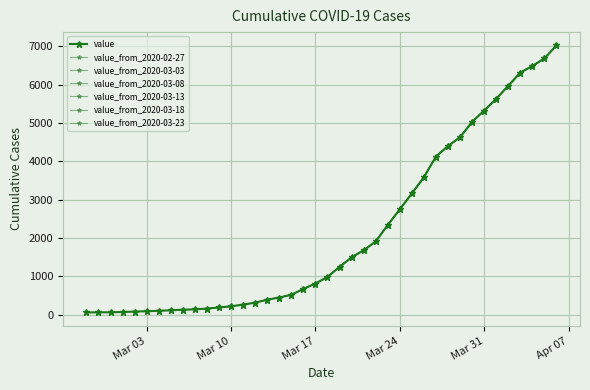

Reading right to left, extract all data points from this chart.

7022	6684	6486	6316	5970	5633	5324	5030	4628	4400	4125	3586	3161	2748	2339	1909	1681	1495	1247	985	813	672	519	448	391	315	262	218	189	159	139	130	114	102	89	81	70	62	61	58